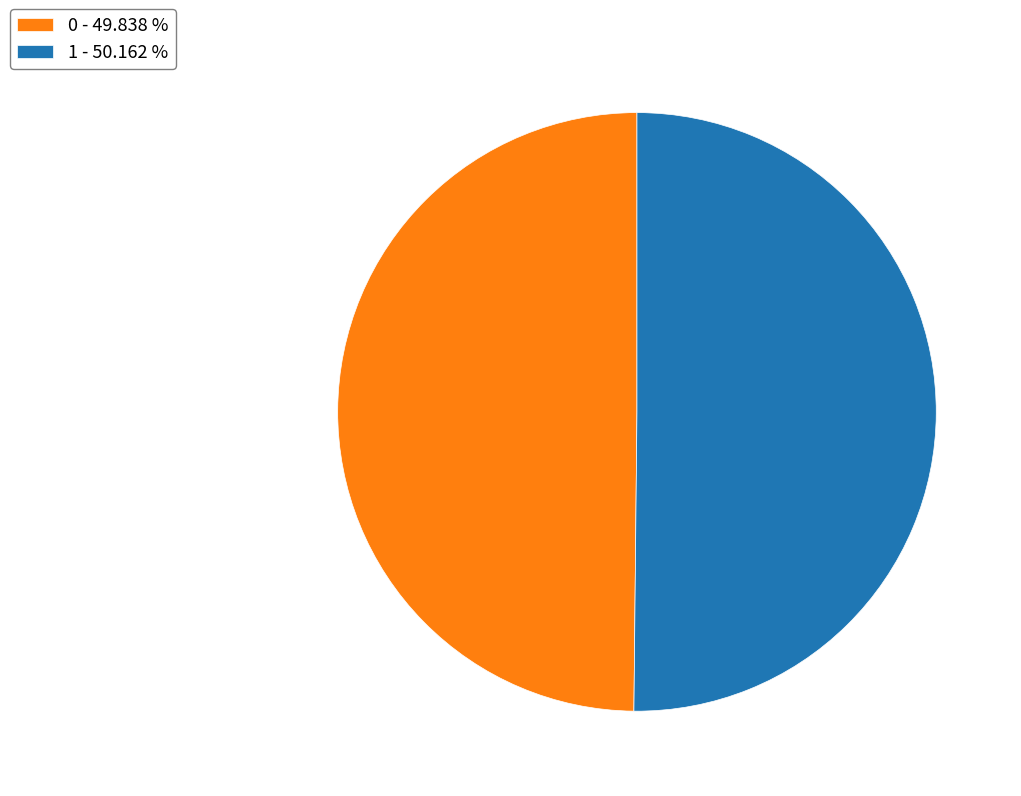

Is the sum of 0 - 49.838 % and 1 - 50.162 % greater than half?

Yes